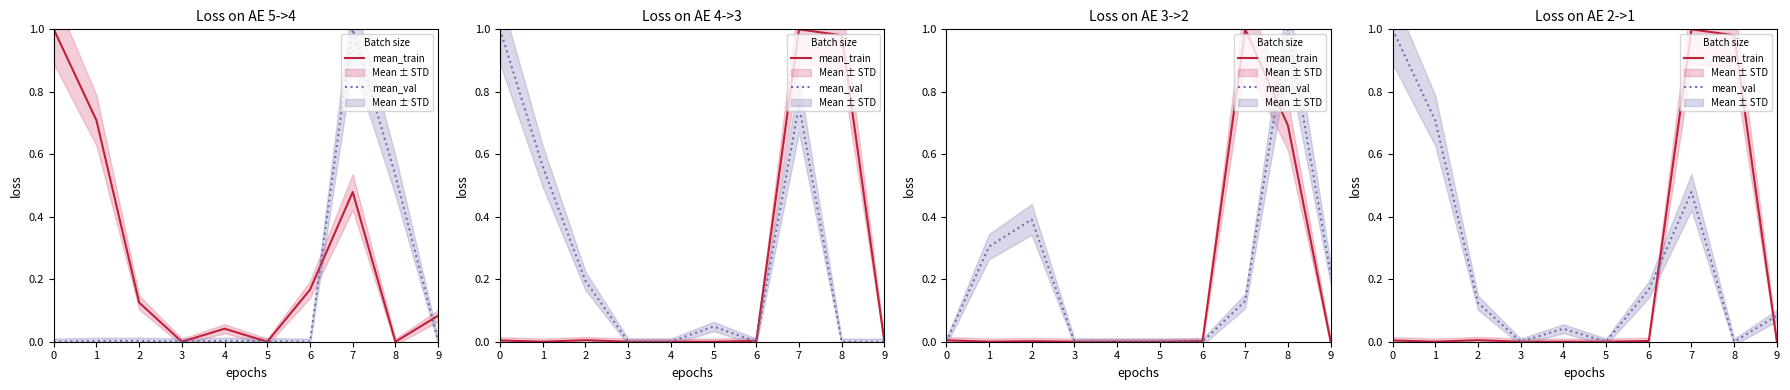

How many times do mean_val and mean_train cross each other?

2